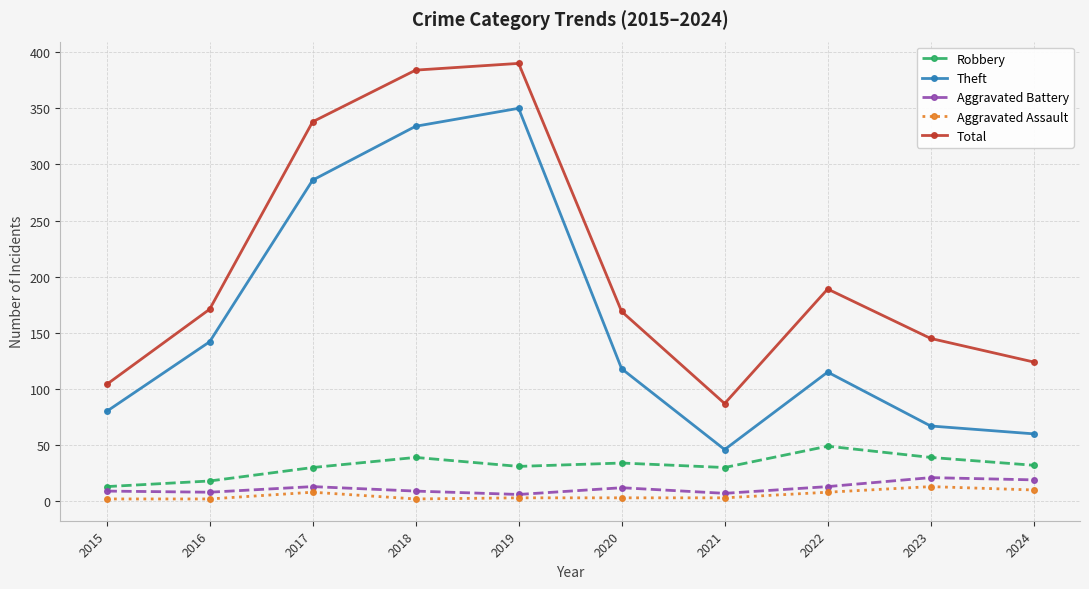

True or false: Total and Robbery cross at least once.

False